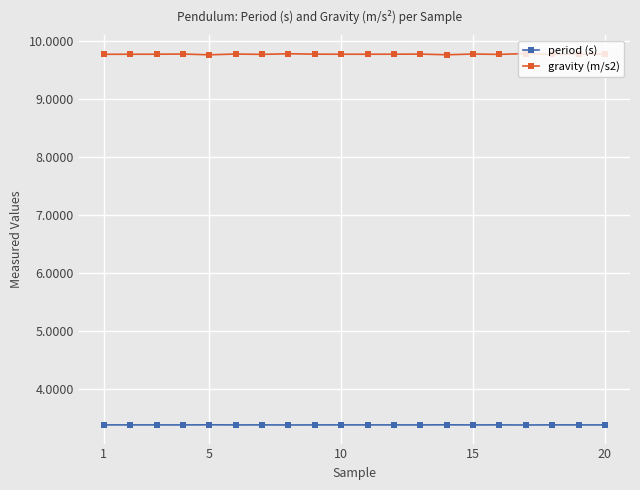

True or false: gravity (m/s2) has more than 1 points higher than both neighbors.

True